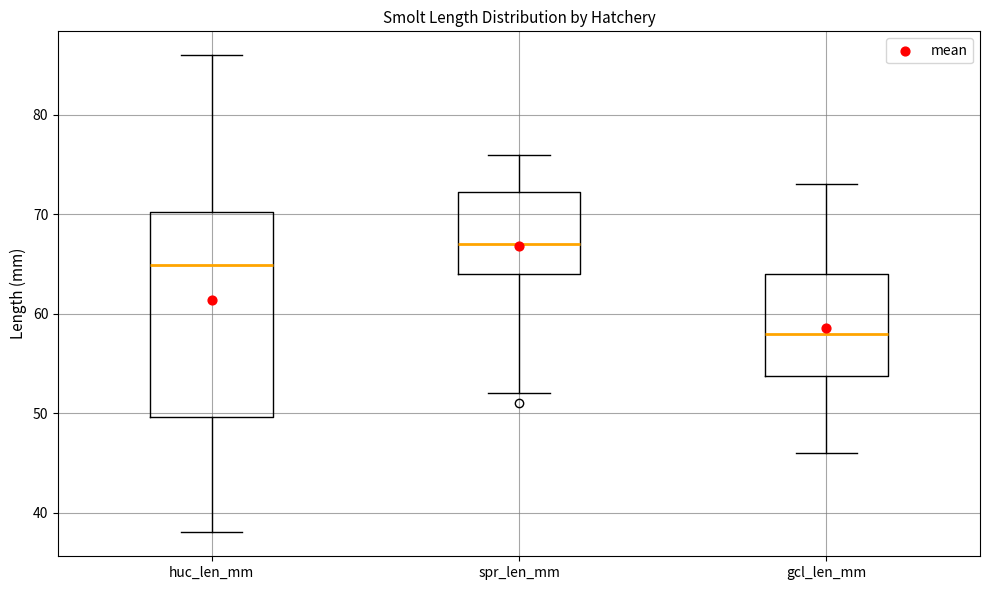

Where is the lower edge of the box for gcl_len_mm on the y-axis? The values are not printed on the chart, so give them approximately, as read against the axis.

54